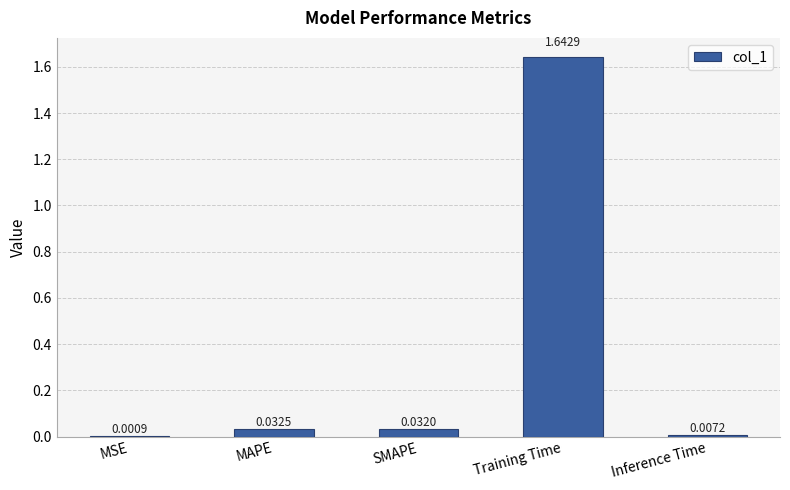

Which category has the highest value across all series?

Training Time